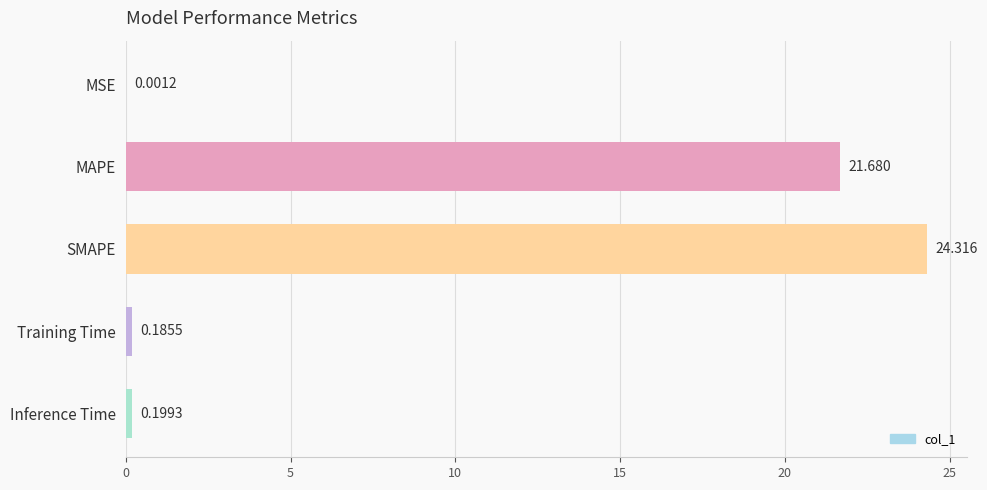

Which label corresponds to the largest value in the chart?

SMAPE